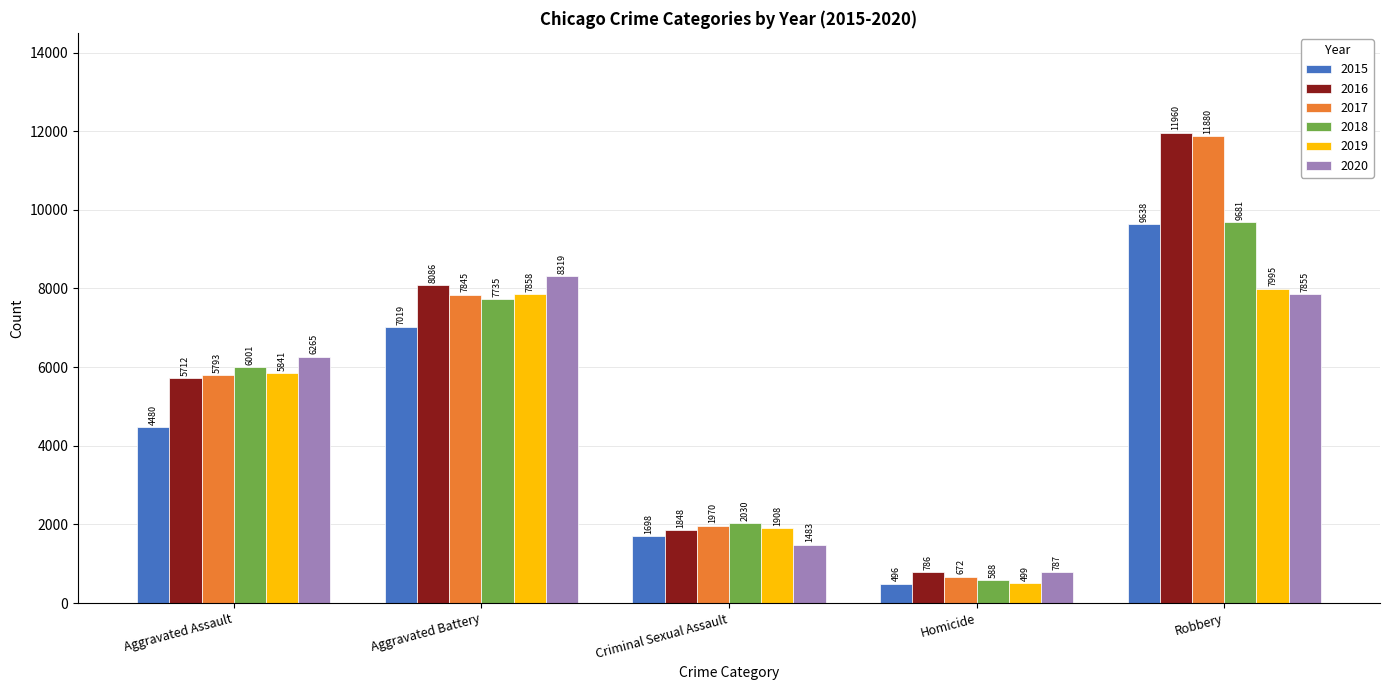

What is the difference between the second highest and second lowest values in the 2016 series?

6238